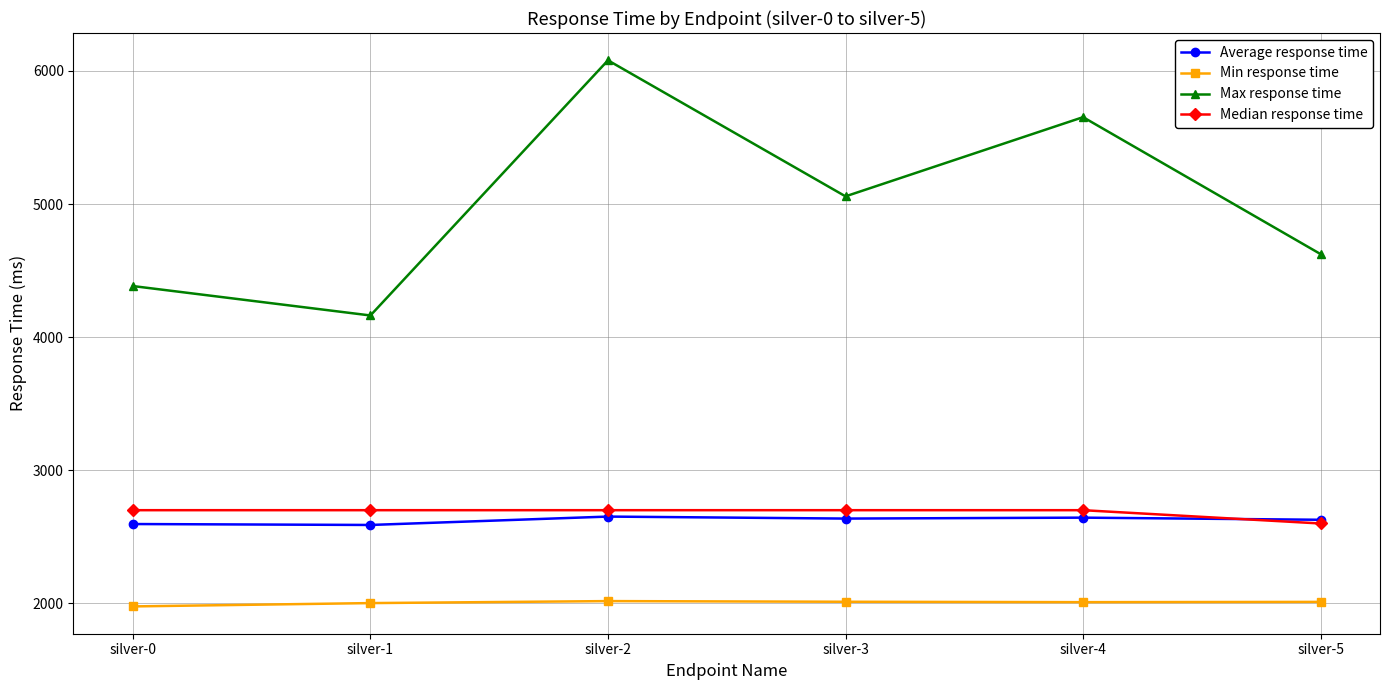

What is the value of the Median response time point at the 3rd from the left?

2700